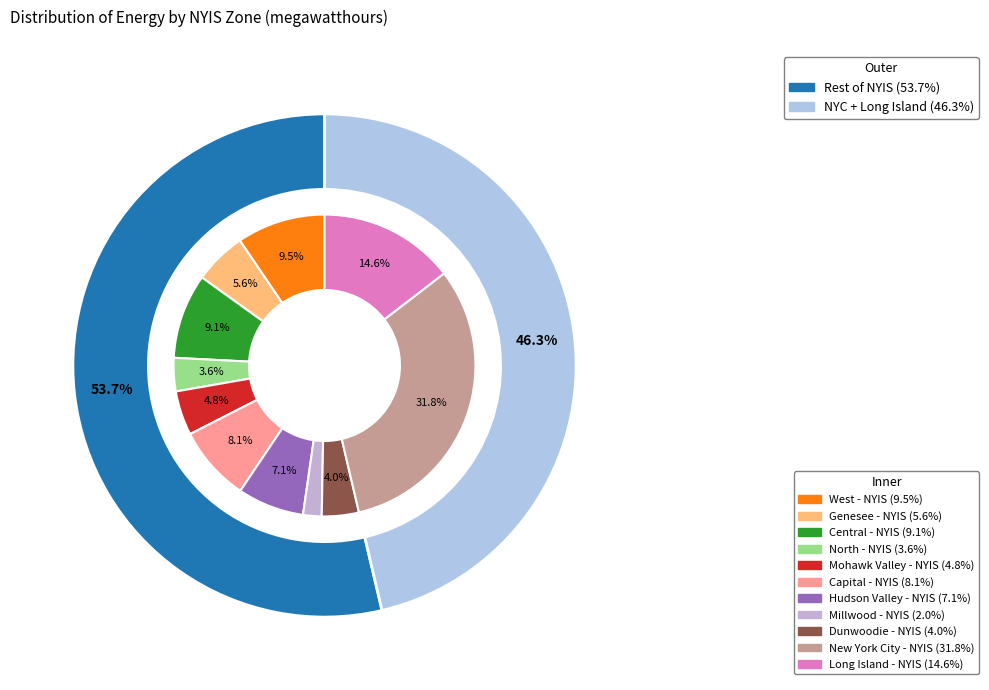

How many slices are in this pie chart?

11